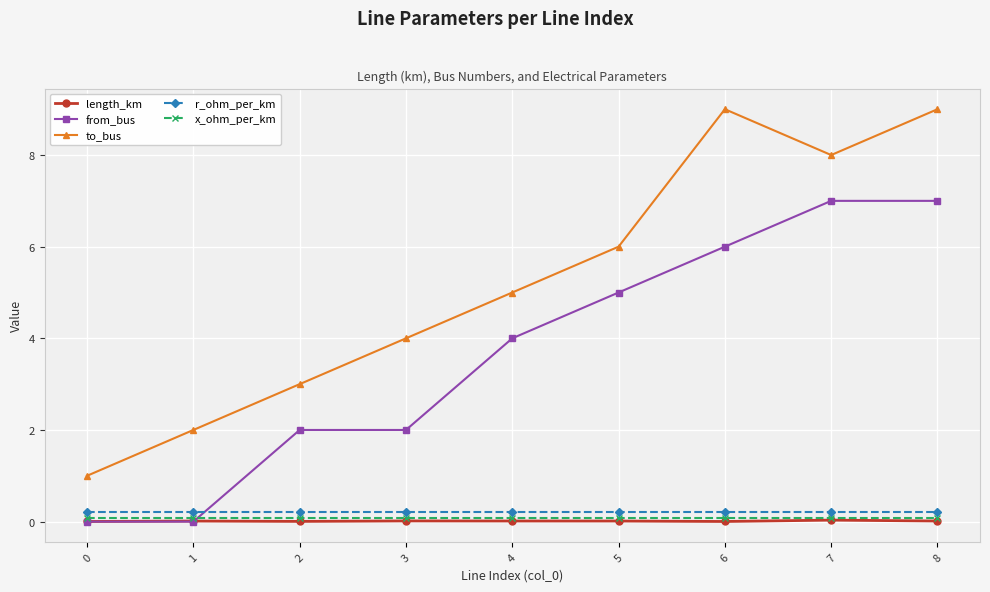

Where do from_bus and length_km first cross each other?

1 and 2